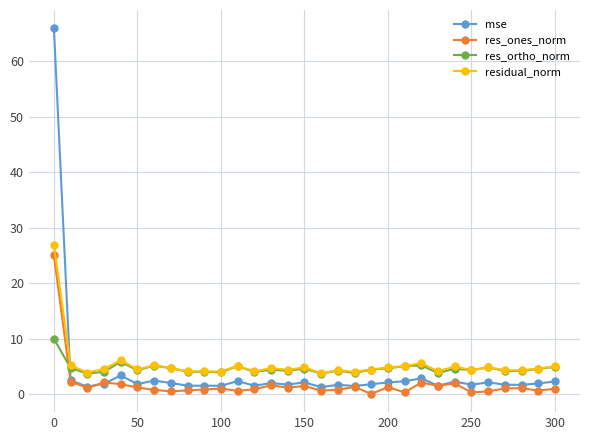

True or false: residual_norm has more than 2 points higher than both neighbors.

True